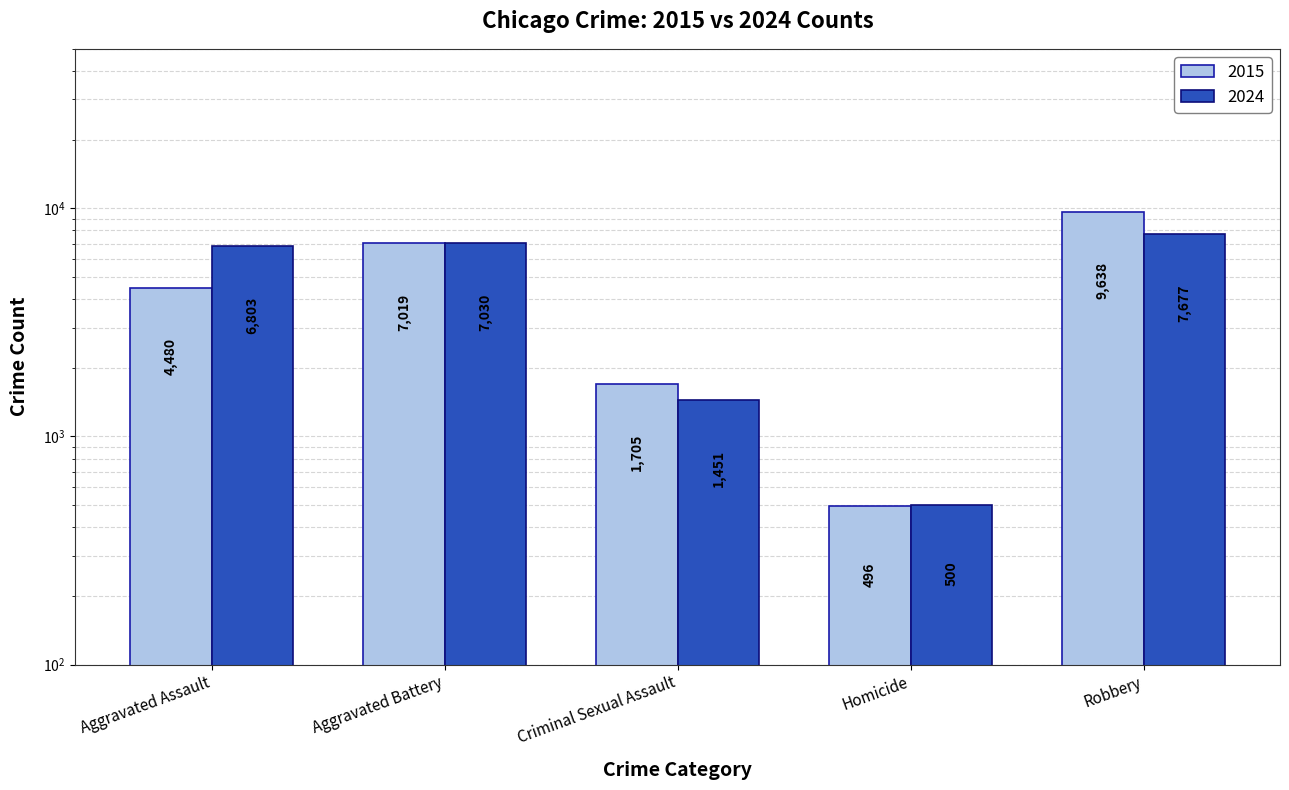

The value of 2015-2019 Avg at Aggravated Assault is 6956. True or false?

False